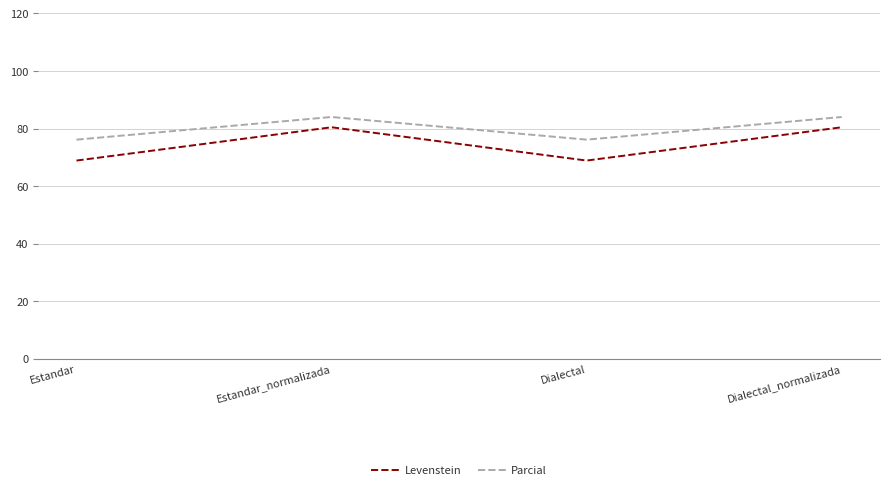

List the series in order of their peak value, highest first.

Parcial, Levenstein